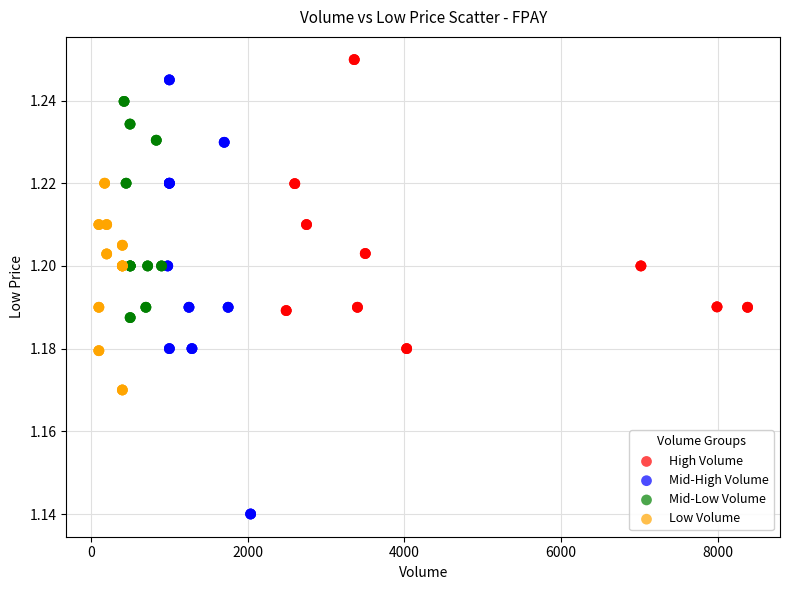

Which series has the widest spread of Y values?

Mid-High Volume